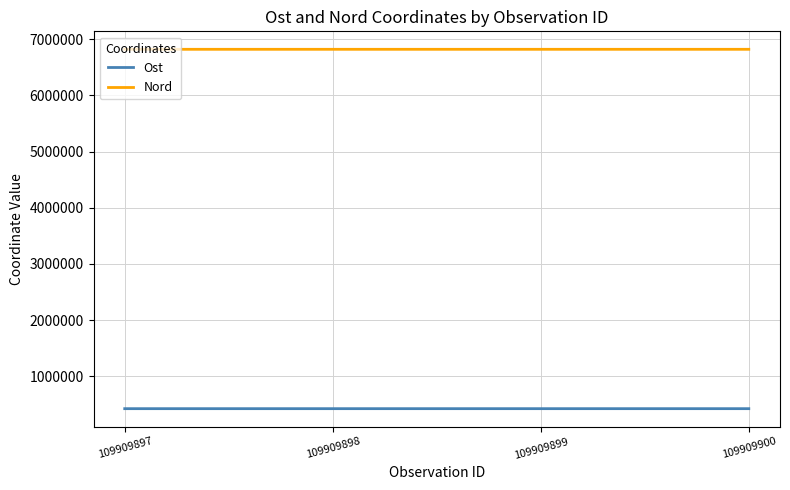

True or false: Nord has a value of 2636390.4 at 109909899.

False